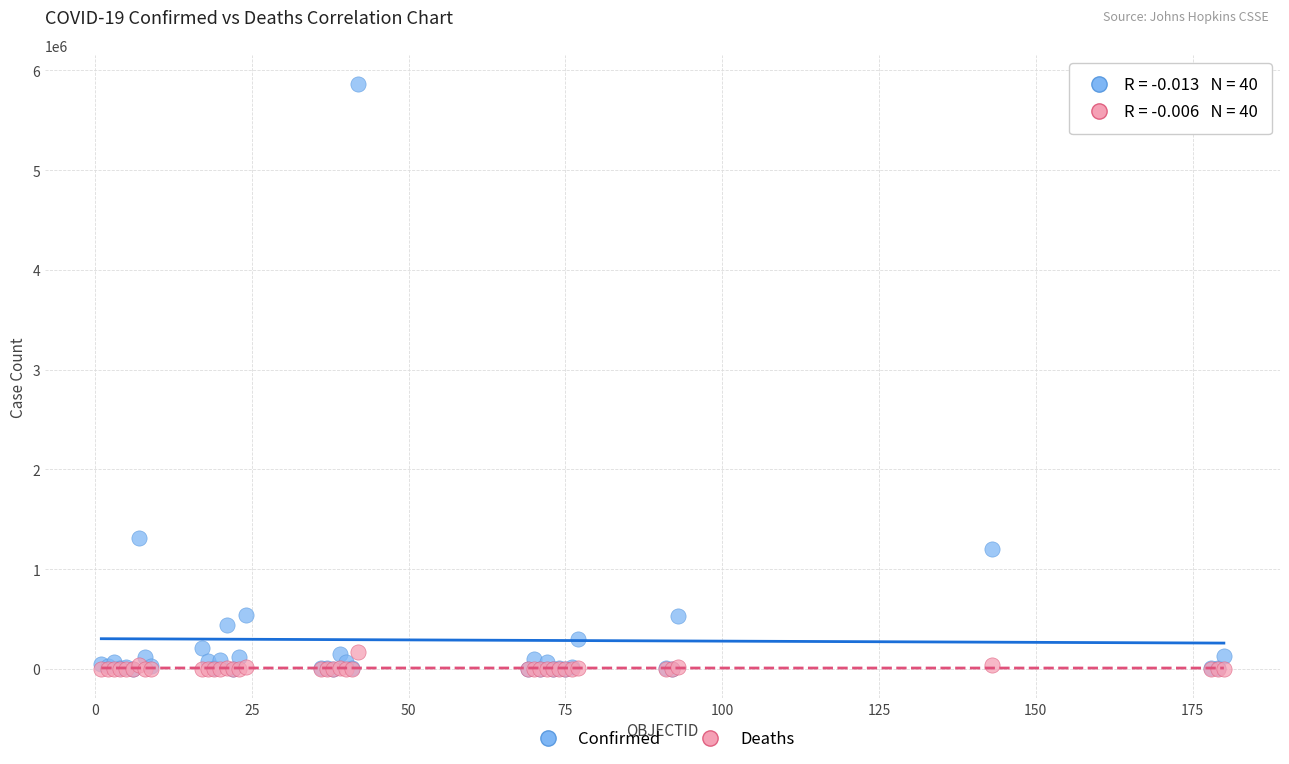

What are all the series names shown in the legend?

Confirmed, Deaths